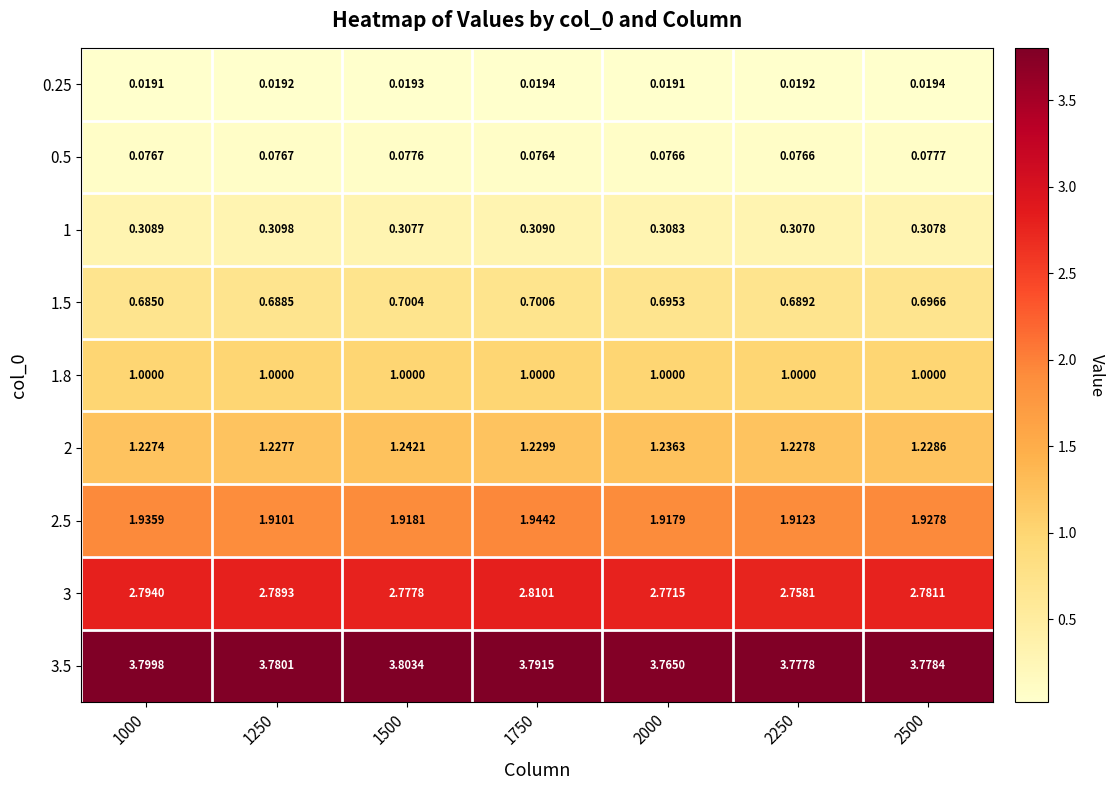

How many distinct data groups are displayed?

9